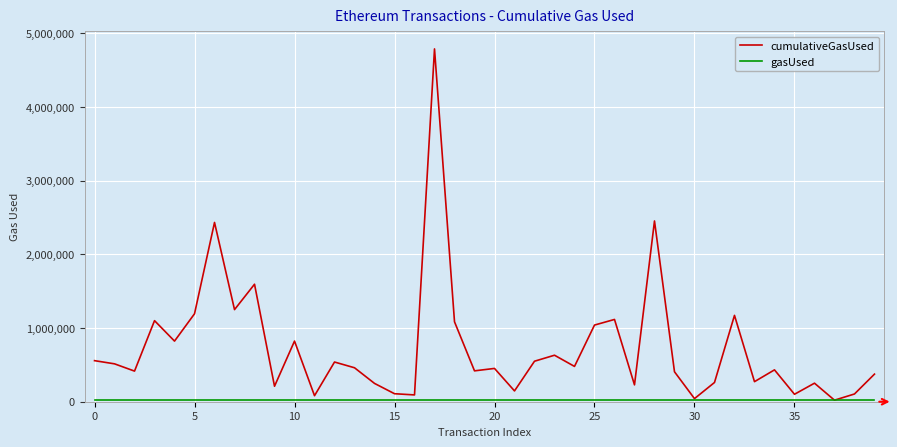

What is the maximum value shown in the chart?

4786190